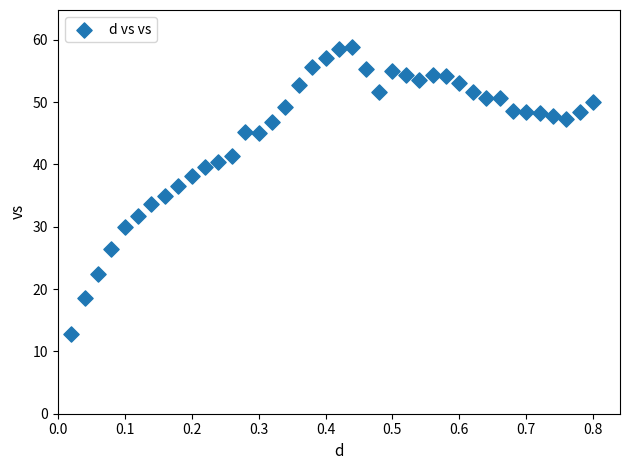

What is the range of X values (max minus min)?

0.8